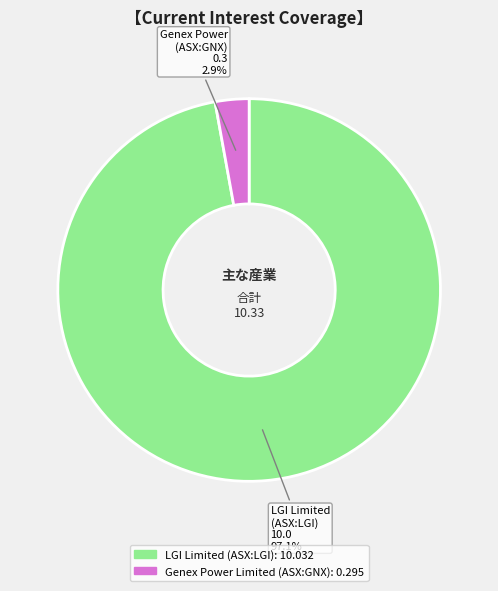

What is the total percentage of Genex Power Limited (ASX:GNX) and LGI Limited (ASX:LGI)?

100.0%